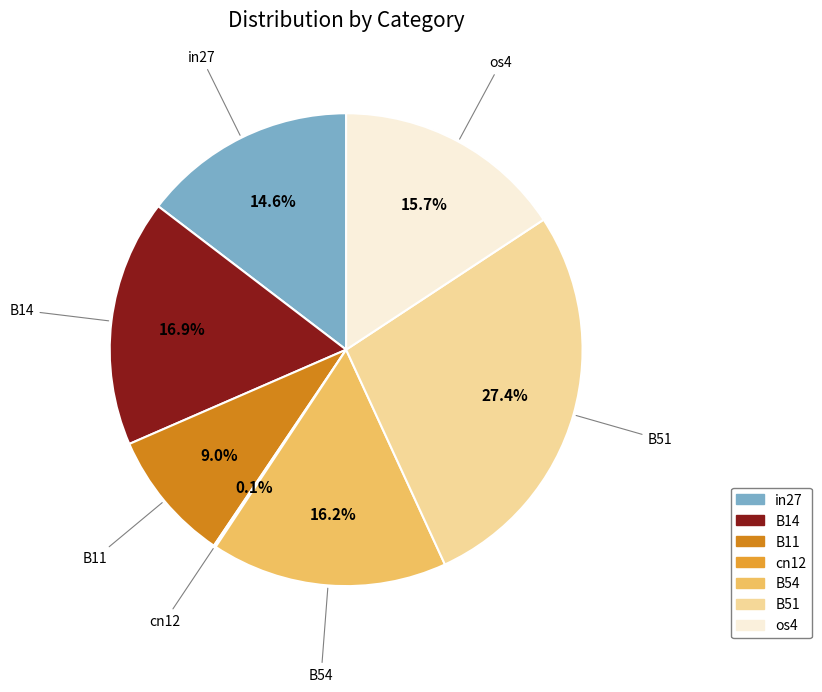

To the nearest percent, what is the combined percentage of B54 and os4?

32%